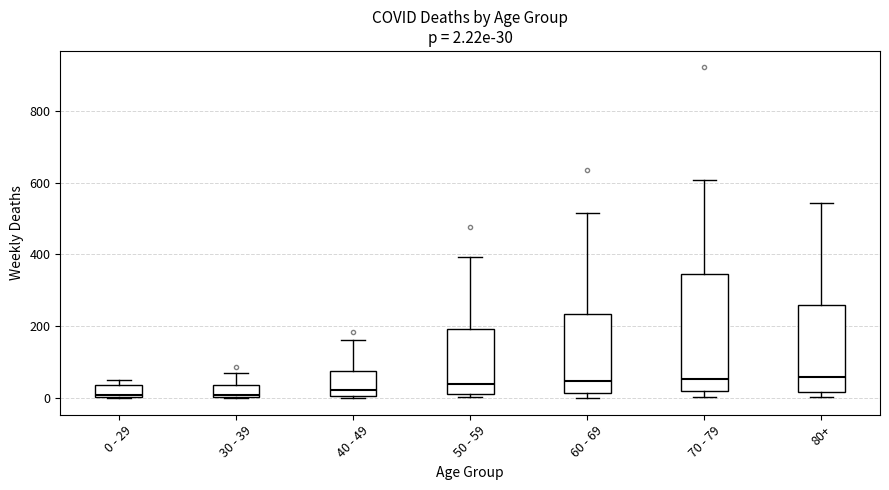

Which box is the tallest, from its lower edge to its upper edge?

70 - 79